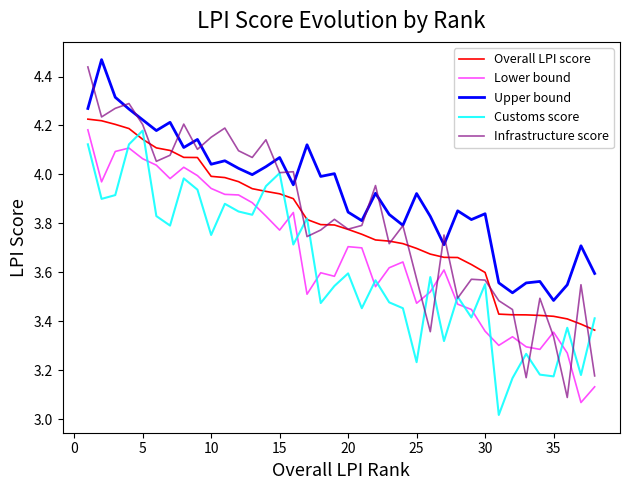

Which series has the largest range (max minus min)?

Infrastructure score